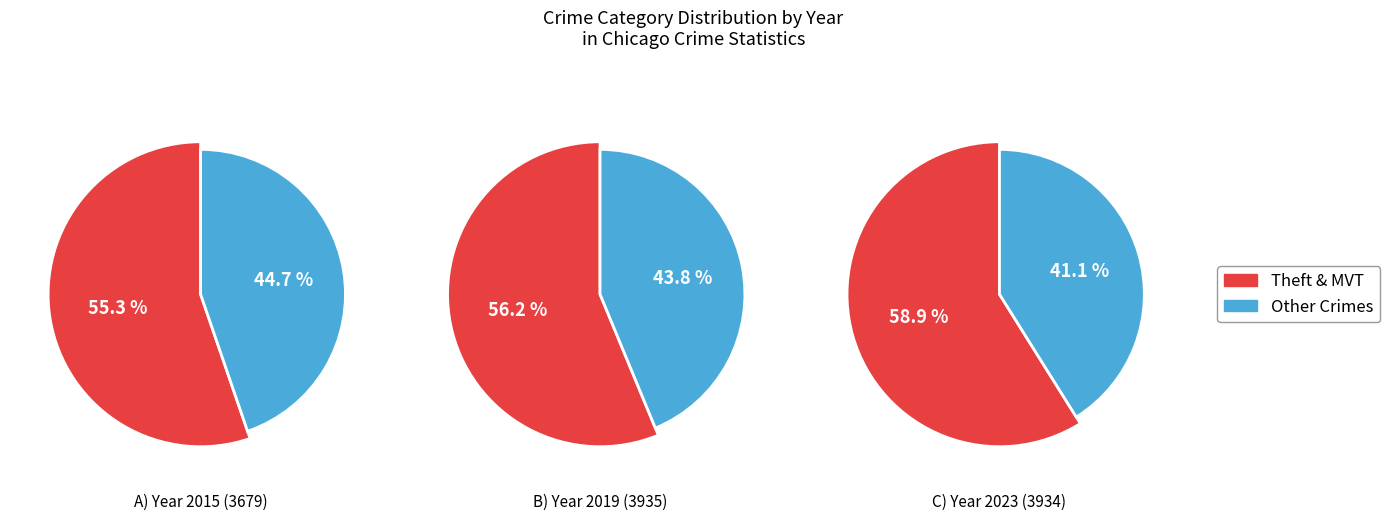

True or false: Theft accounts for 20% of the total.

False